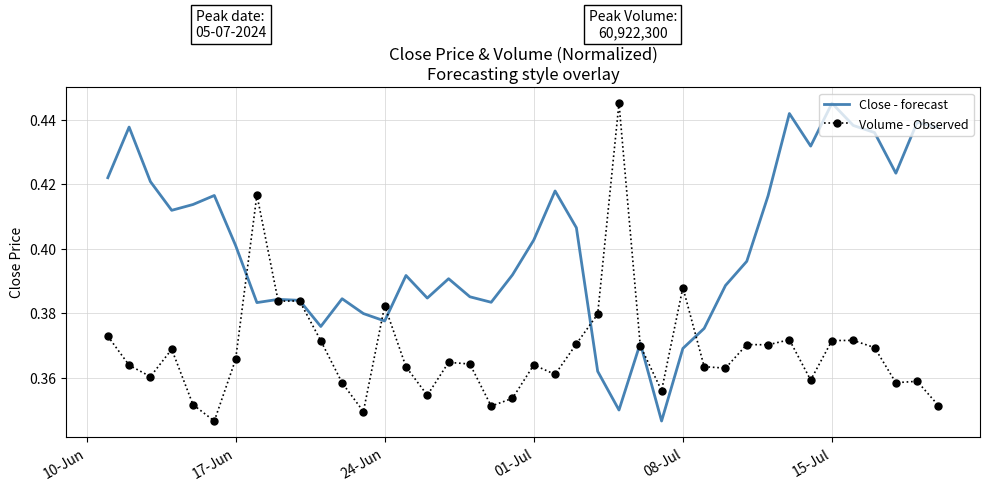

Which series has the largest total across all categories?

Close - forecast